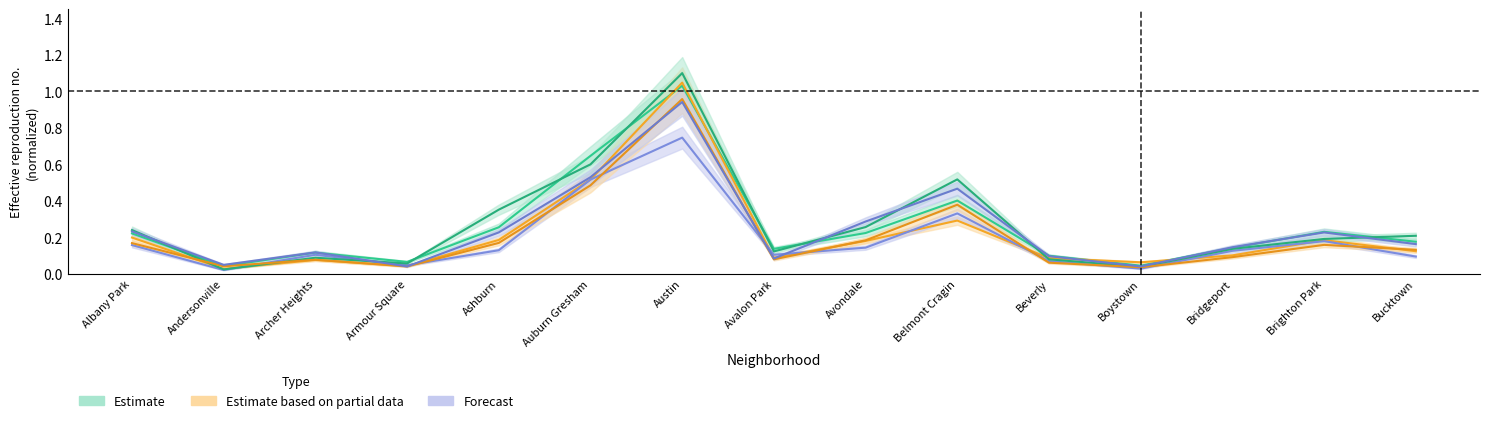

At which label is 2022 closest to 0?

Andersonville